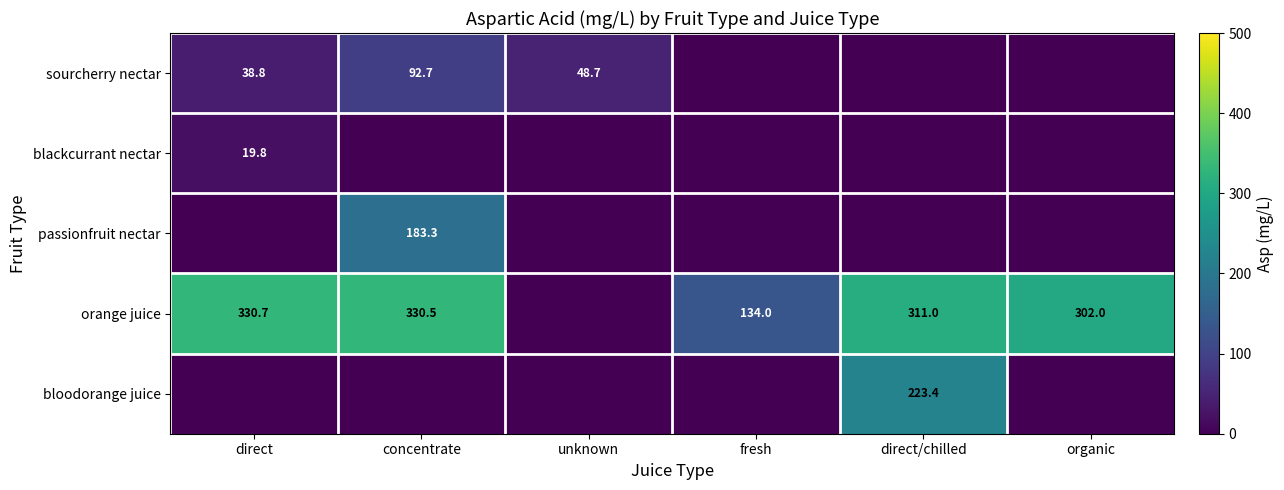

Is it true that sourcherry nectar equals 27.7 at unknown?

False